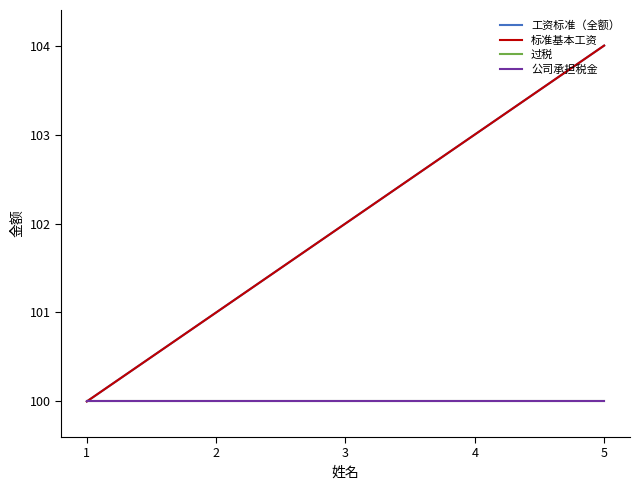

Does the chart display data point markers on the line(s)?

No